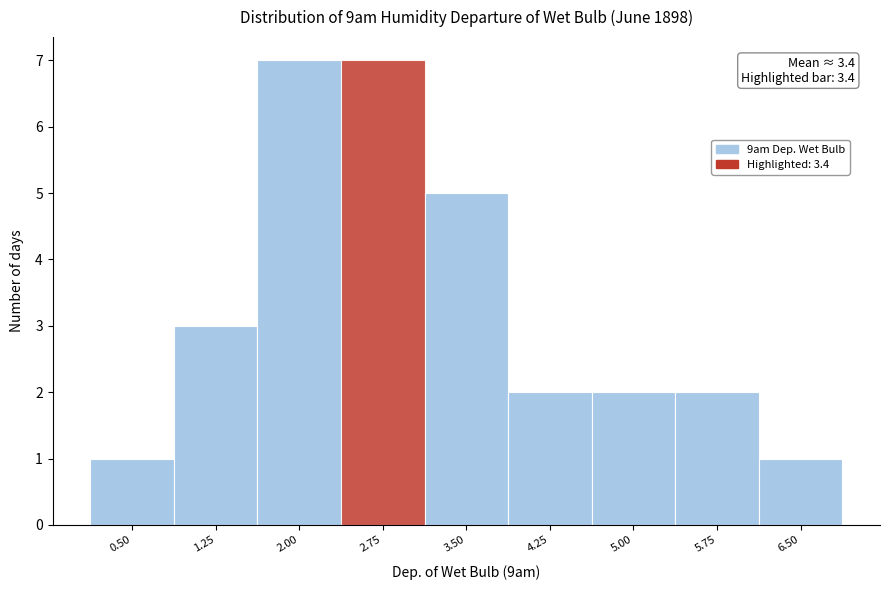

Reading right to left, transcribe all the data shown in this chart.

6.50=1	5.75=2	5.00=2	4.25=2	3.50=5	2.75=7	2.00=7	1.25=3	0.50=1